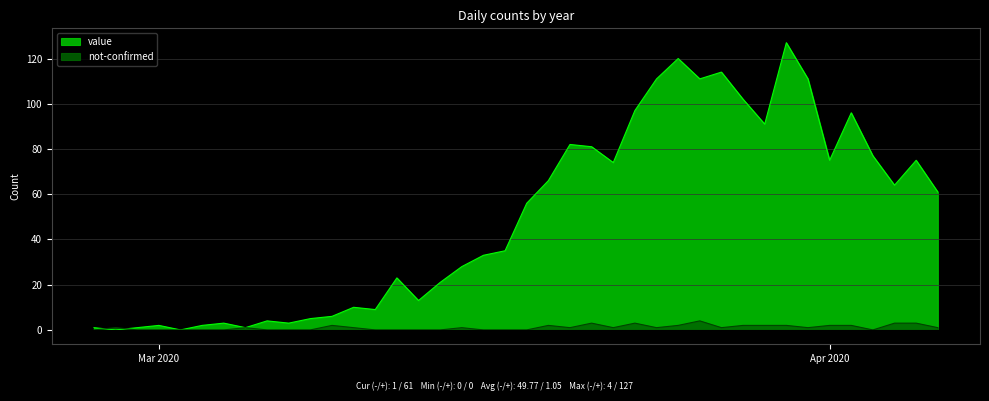

How many categories are shown in the chart?

40